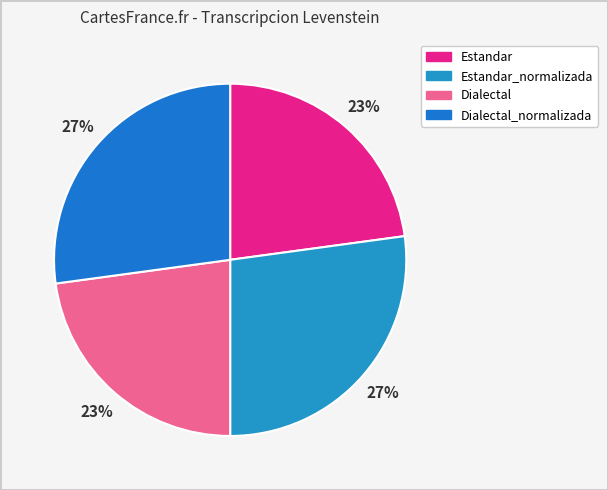

How many slices are in this pie chart?

4